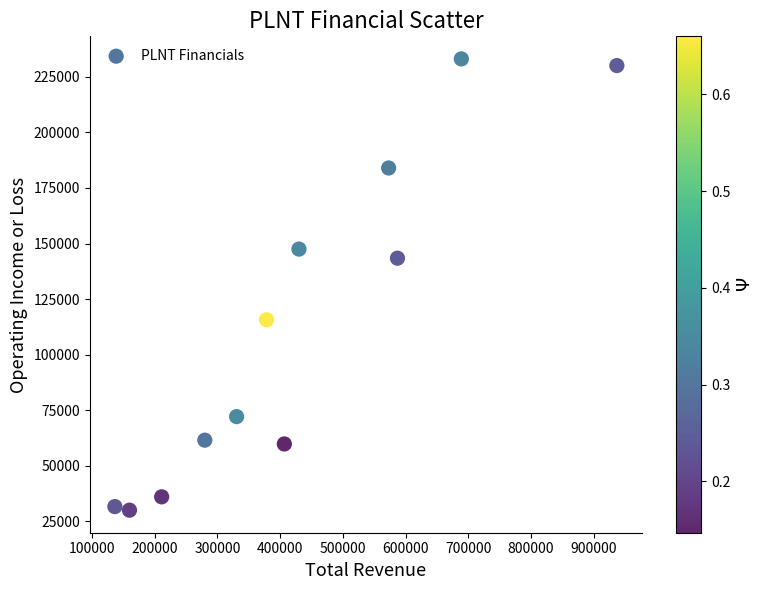

What is the range of X values (max minus min)?

800400